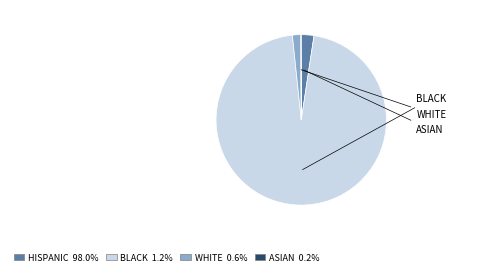

Is there a majority slice in this chart?

Yes